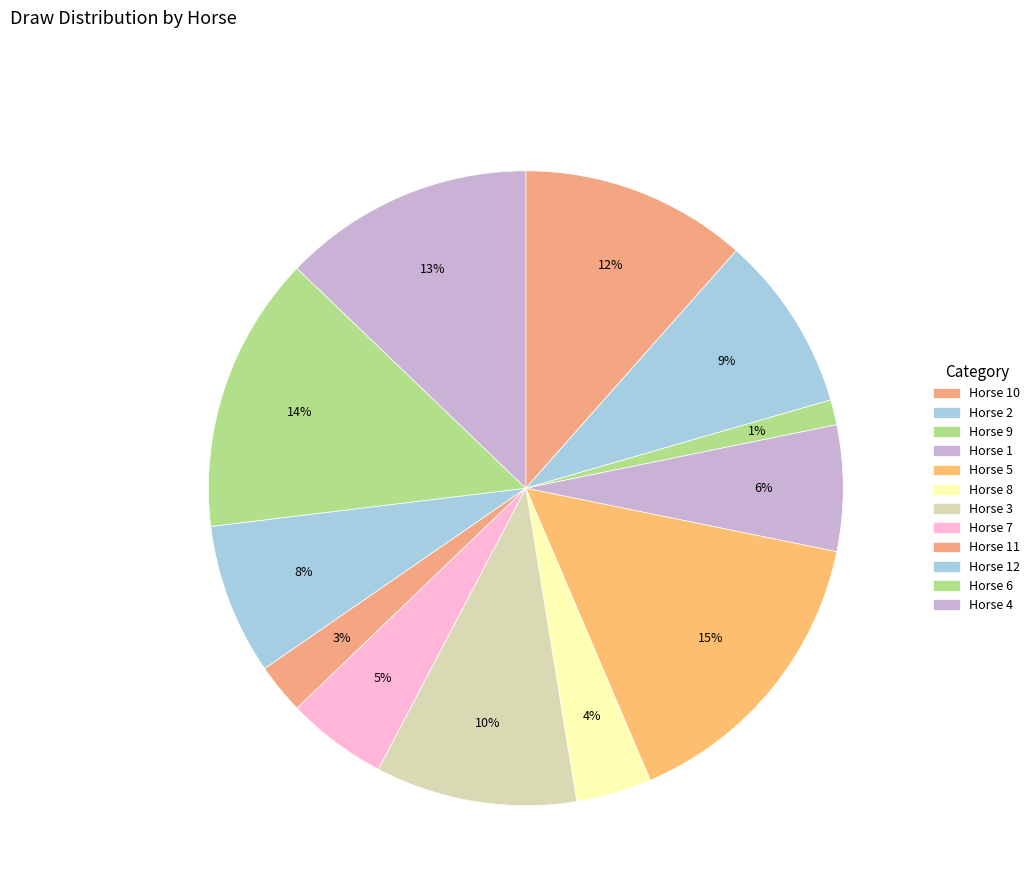

Which category has the smallest portion of the pie?

9